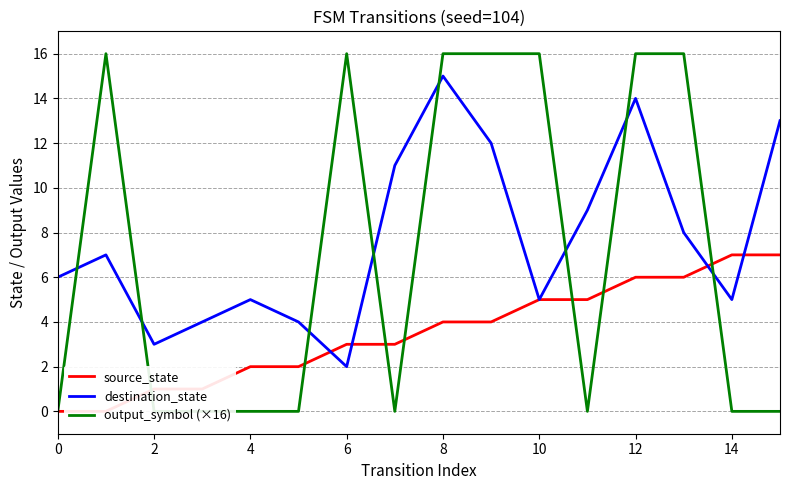

What is the highest value of the output_symbol (×16) series?

16